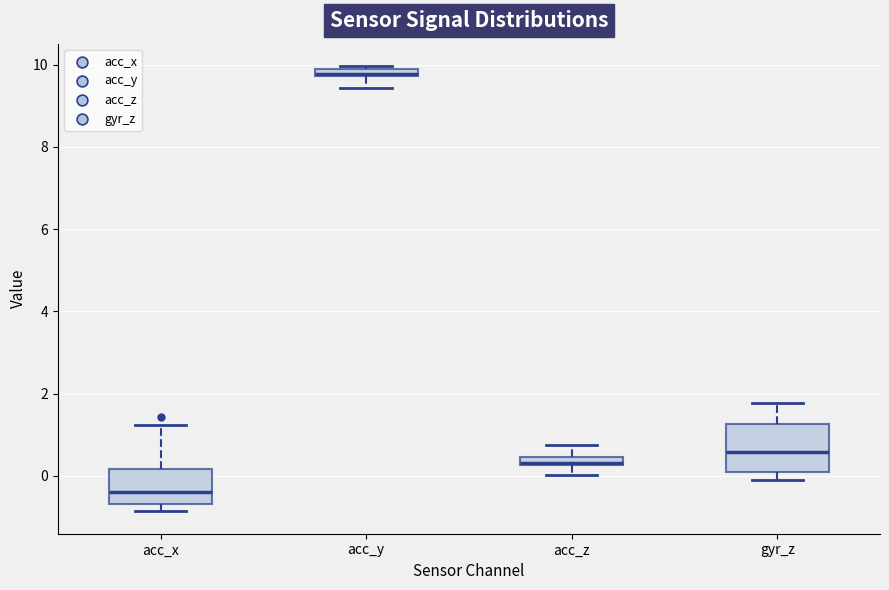

Comparing the boxes themselves (not the whiskers), which one is the tallest?

gyr_z